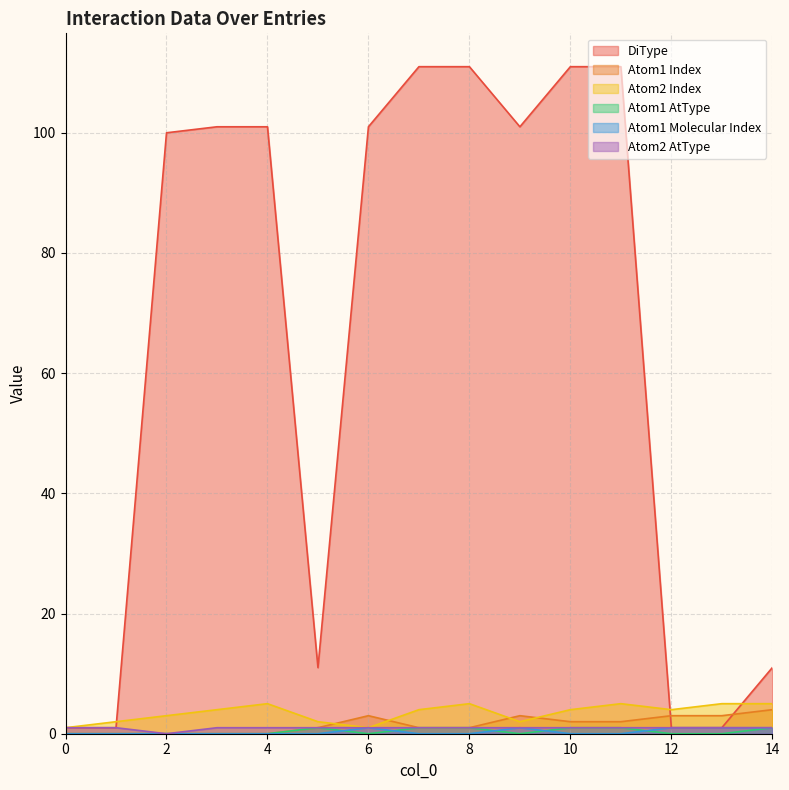

True or false: Atom1 Index has a value of 4 at 14.

True